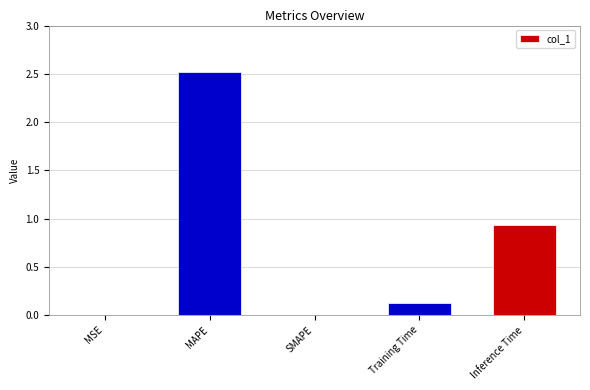

At which category does the chart reach its peak across all series?

MAPE